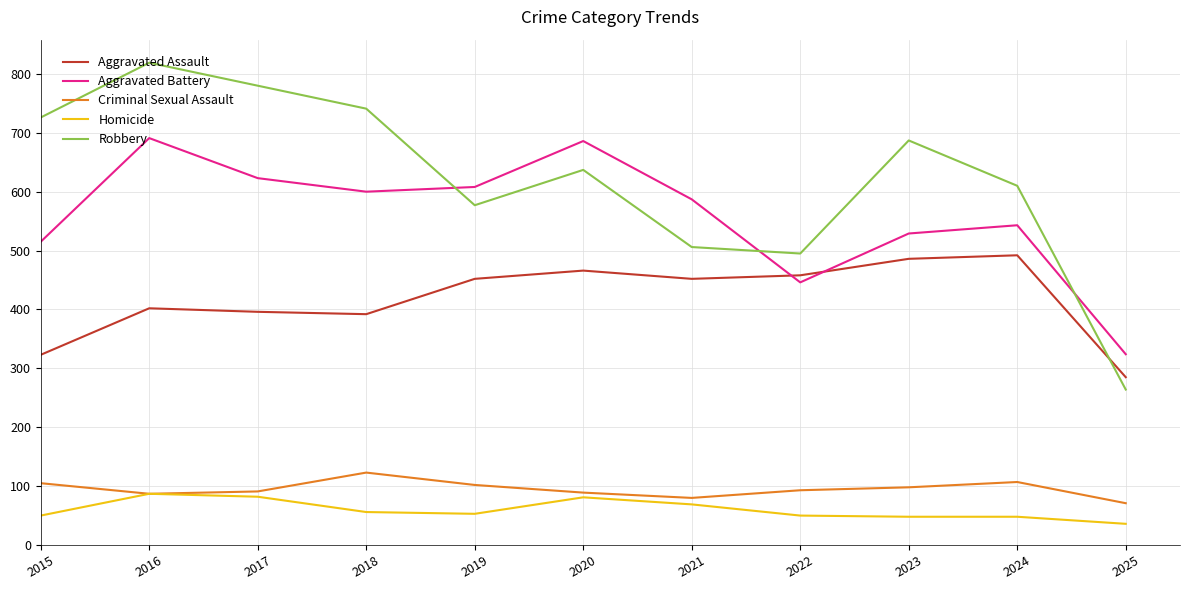

What is the difference between the maximum and second lowest values in the Criminal Sexual Assault series?

43